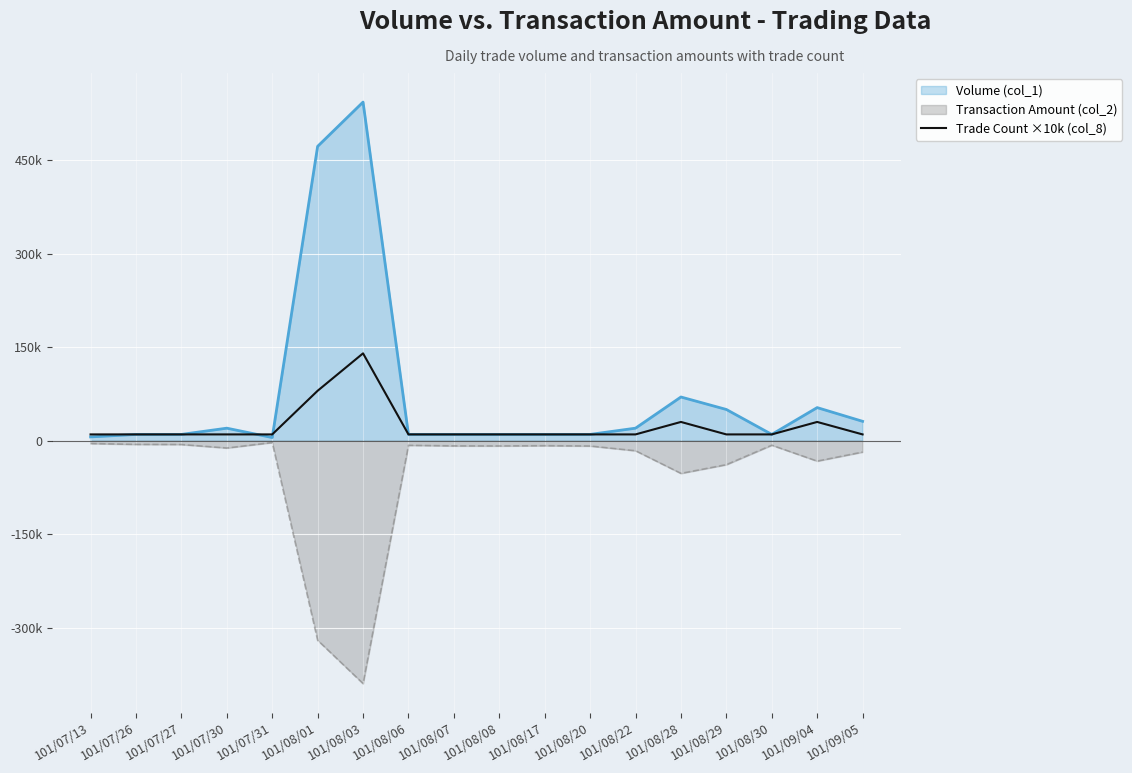

The value at 101/07/13 is 10000. True or false?

True